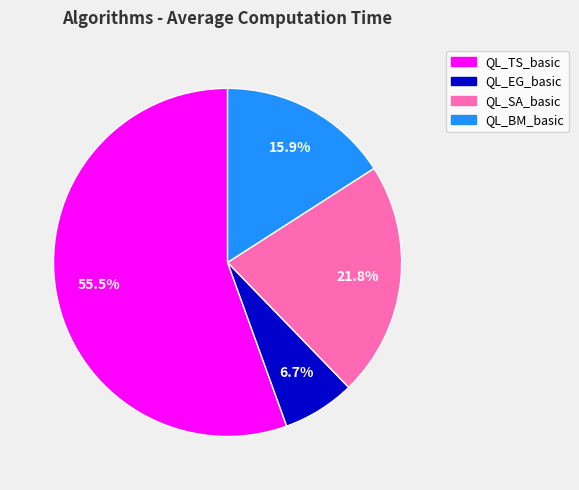

To the nearest percent, what percentage of the pie is QL_BM_basic?

16%